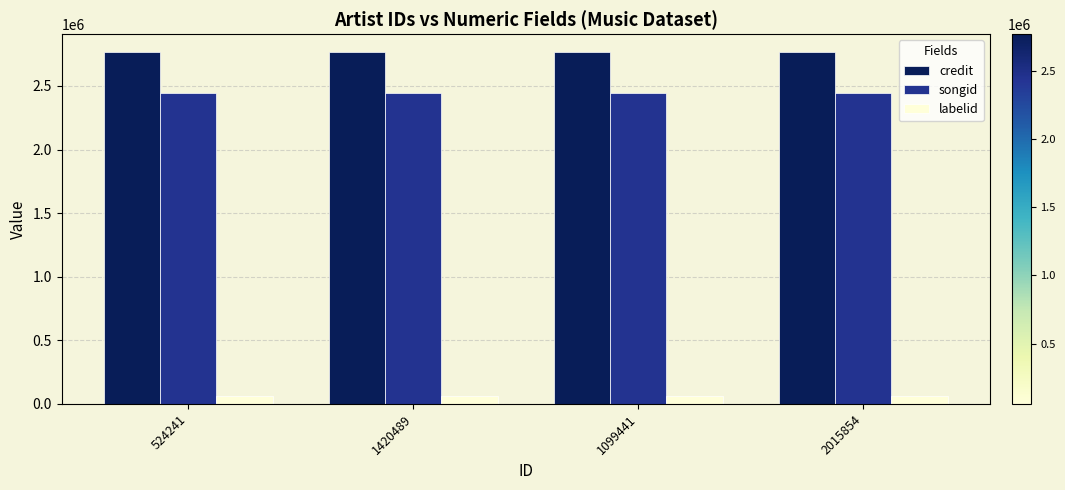

At 1099441, list the series in order from smallest to largest.

labelid, songid, credit